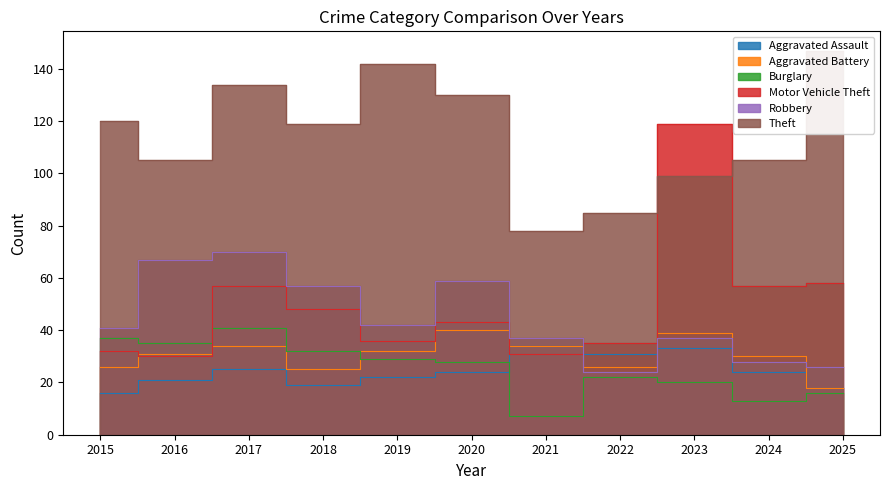

True or false: Aggravated Battery and Theft cross at least once.

False